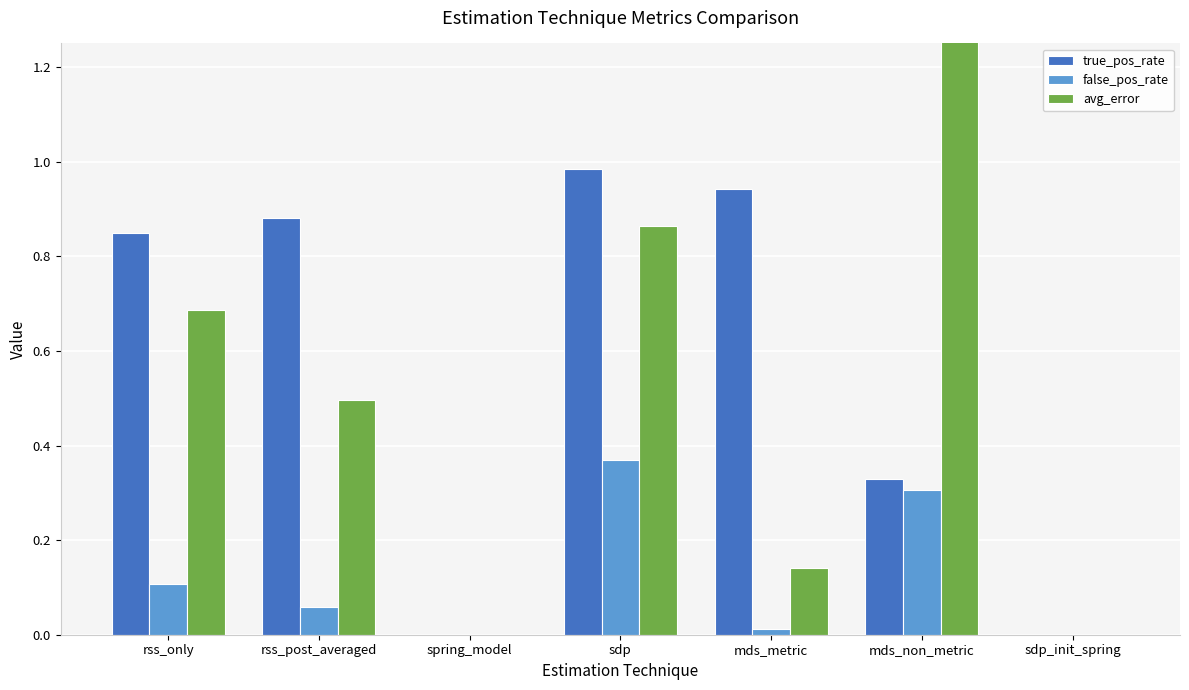

What is the difference between the maximum and minimum values in the true_pos_rate series?

1.0